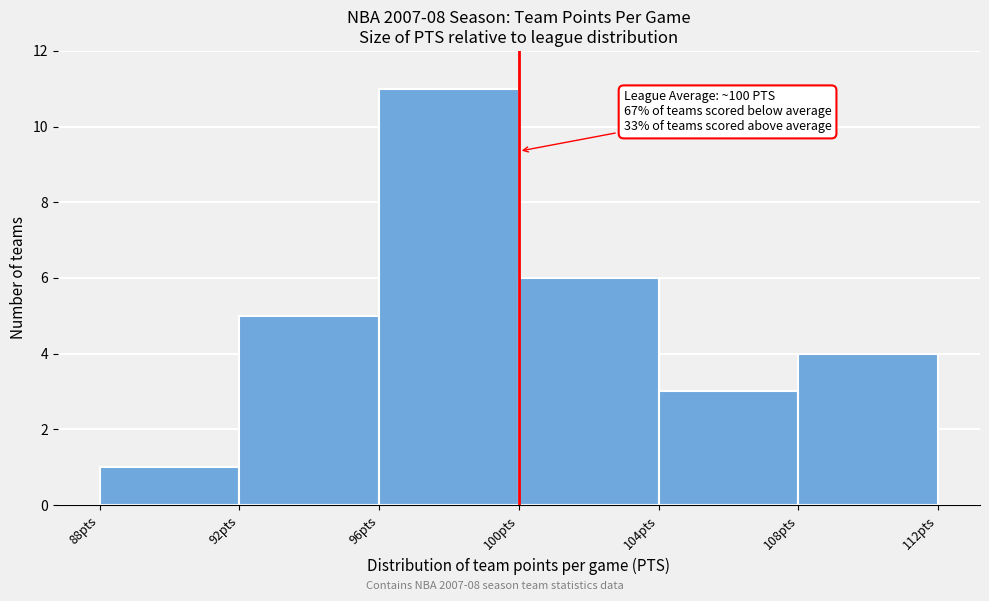

Which range on the x-axis has the tallest bar?

96 to 100